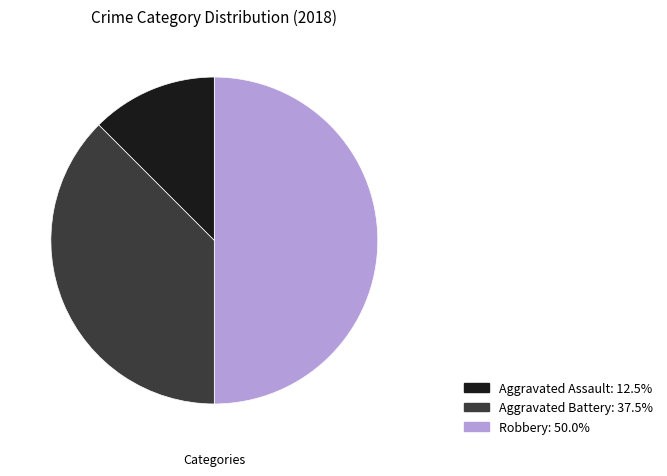

How many segments does this pie chart have?

3